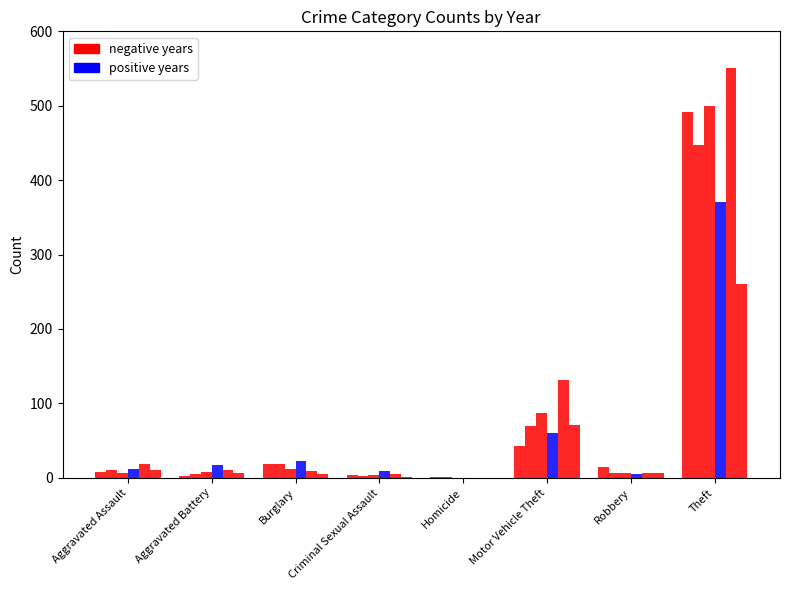

What is the spread (max minus min) of values at Aggravated Battery?

14